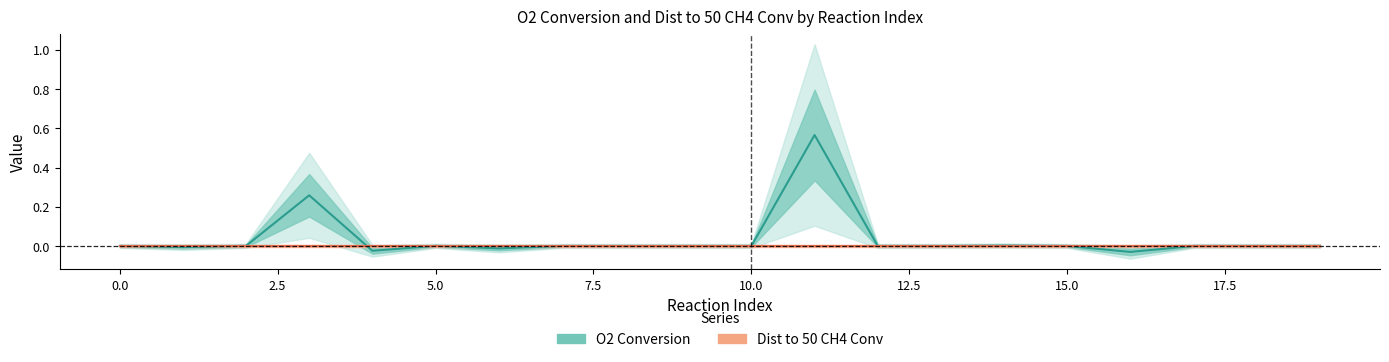

What are all the series names shown in the legend?

O2 Conversion, Dist to 50 CH4 Conv